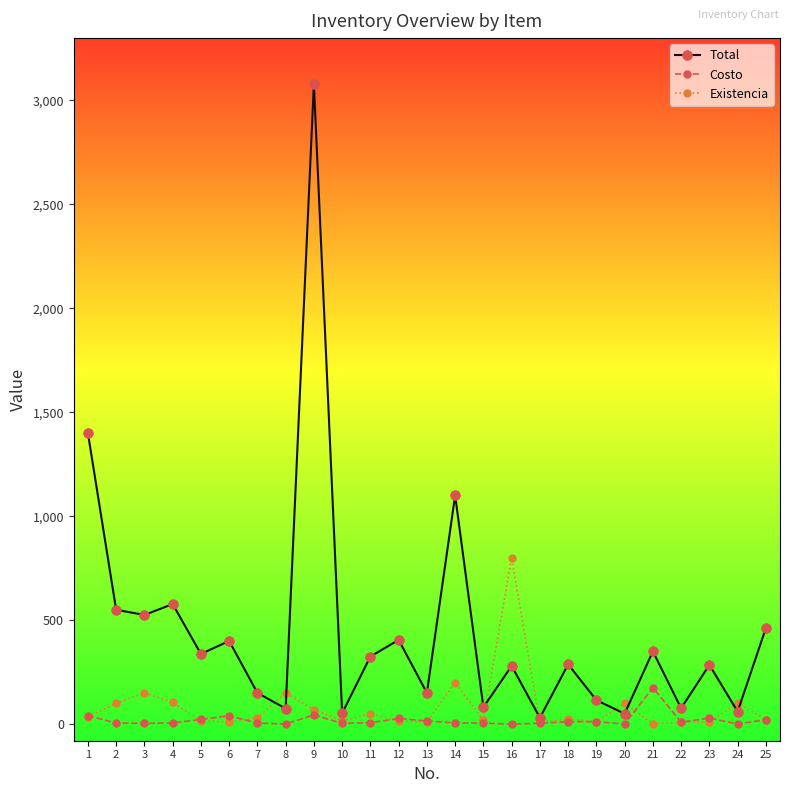

Is this an area chart (filled region under the line)?

No